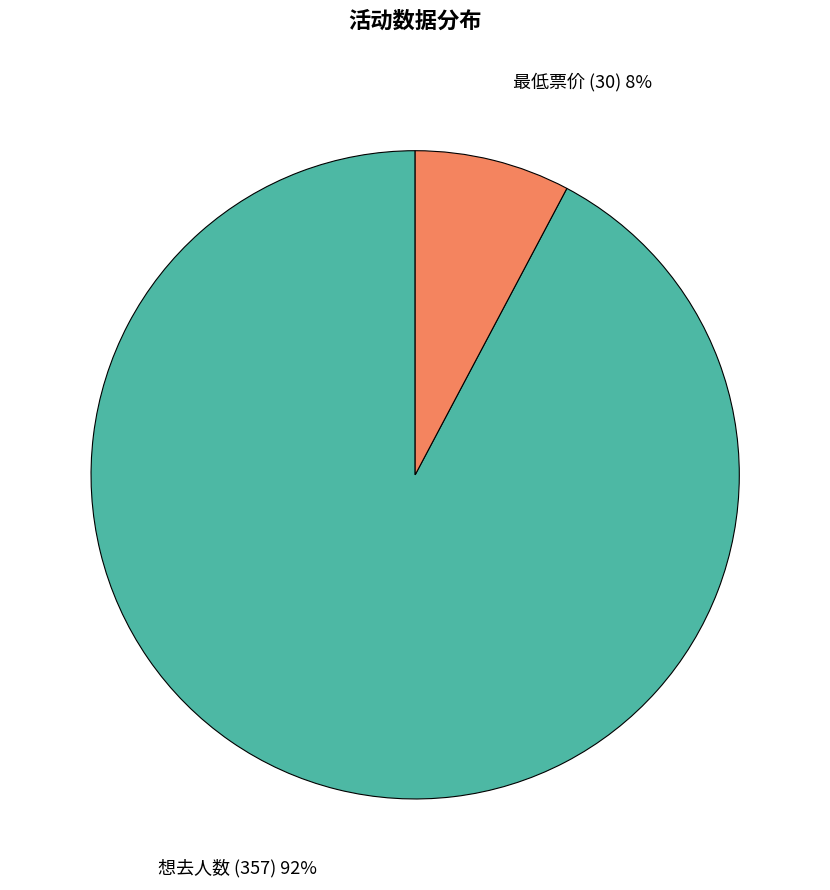

Between 最低票价 (30) 8% and 想去人数 (357) 92%, which is larger?

想去人数 (357) 92%